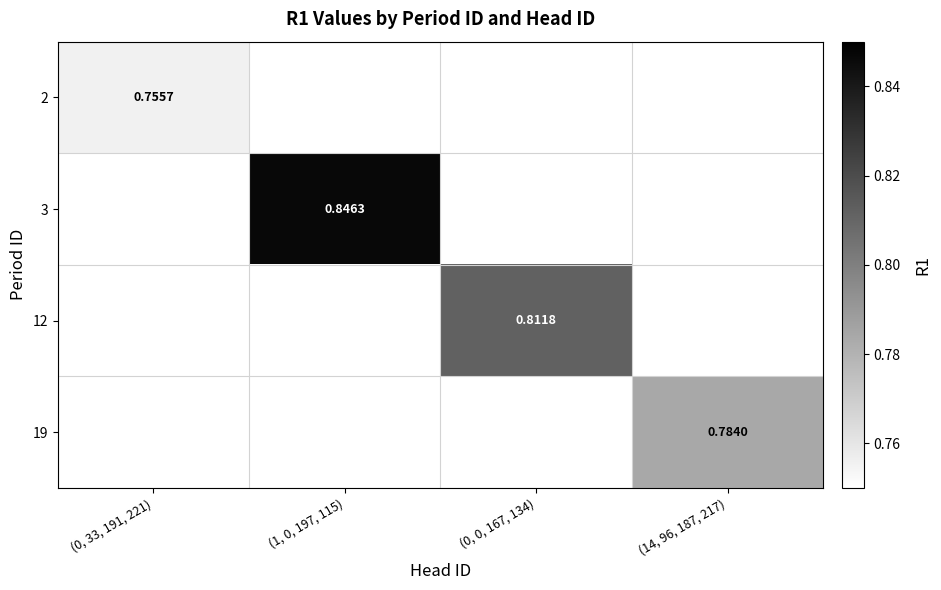

Which category has the highest value across all series?

(1, 0, 197, 115)